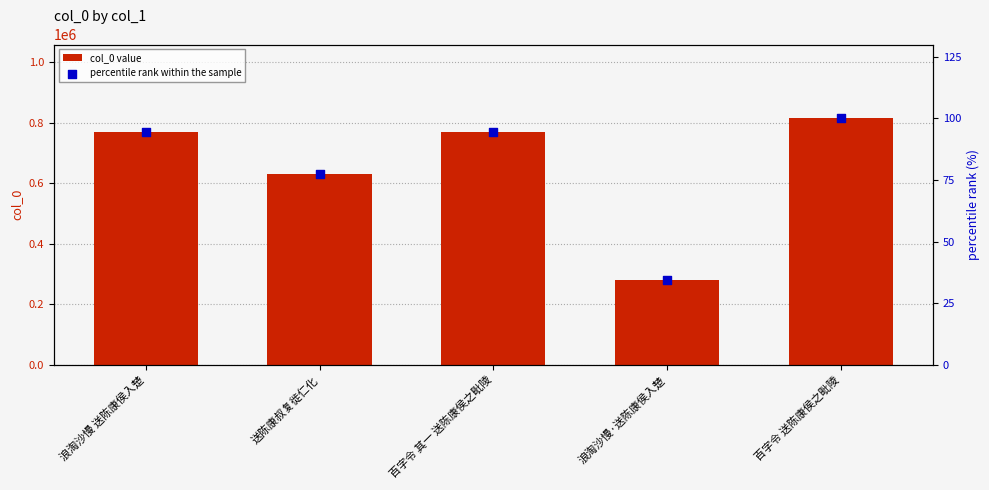

At how many categories does at least one series exceed 138025?

5